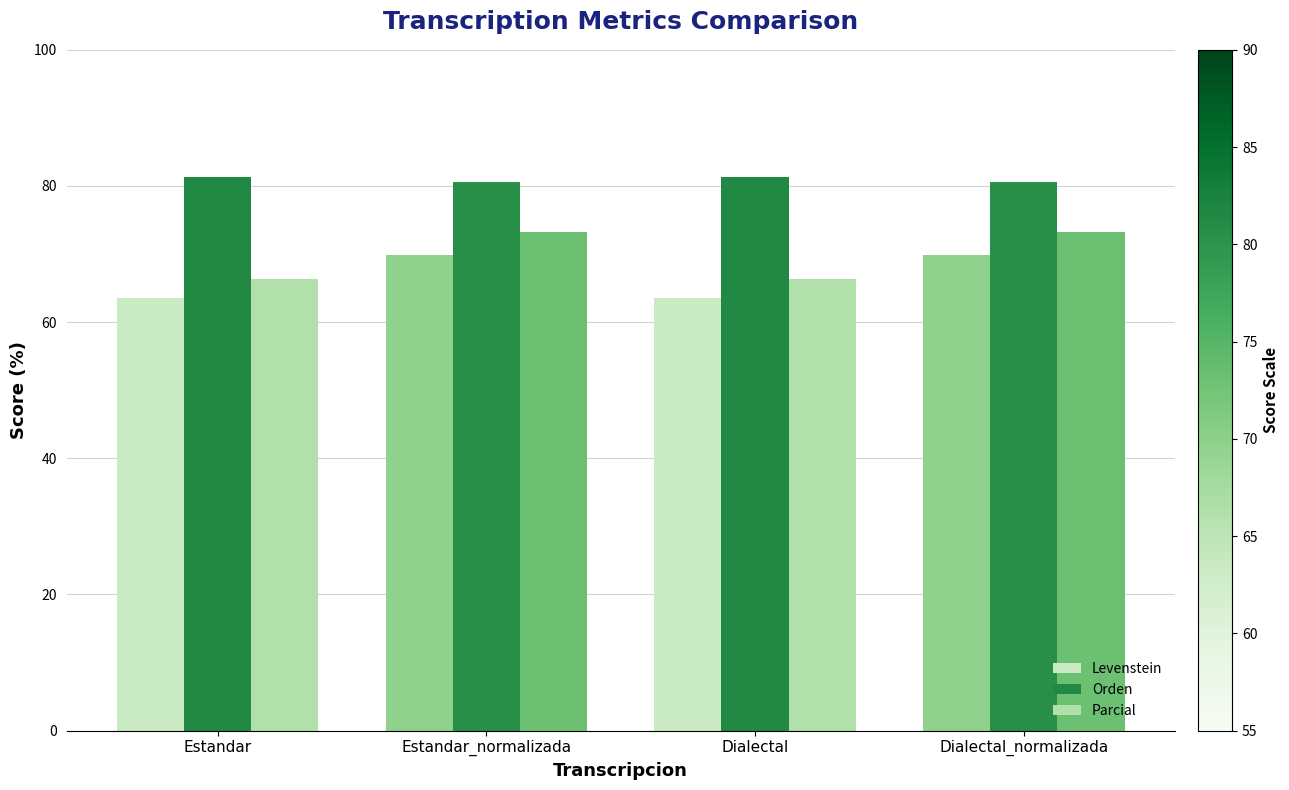

What is the label of the 1st bar from the left?

Estandar